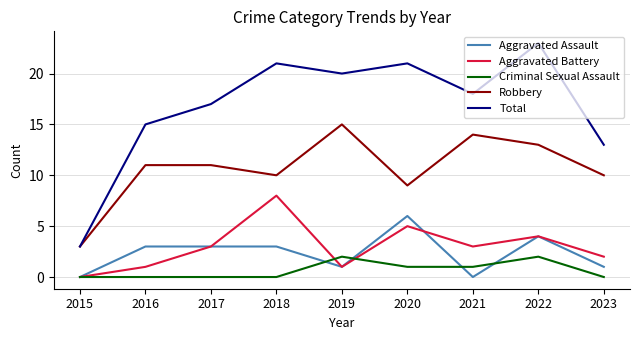

True or false: Aggravated Assault and Robbery intersect in this chart.

False